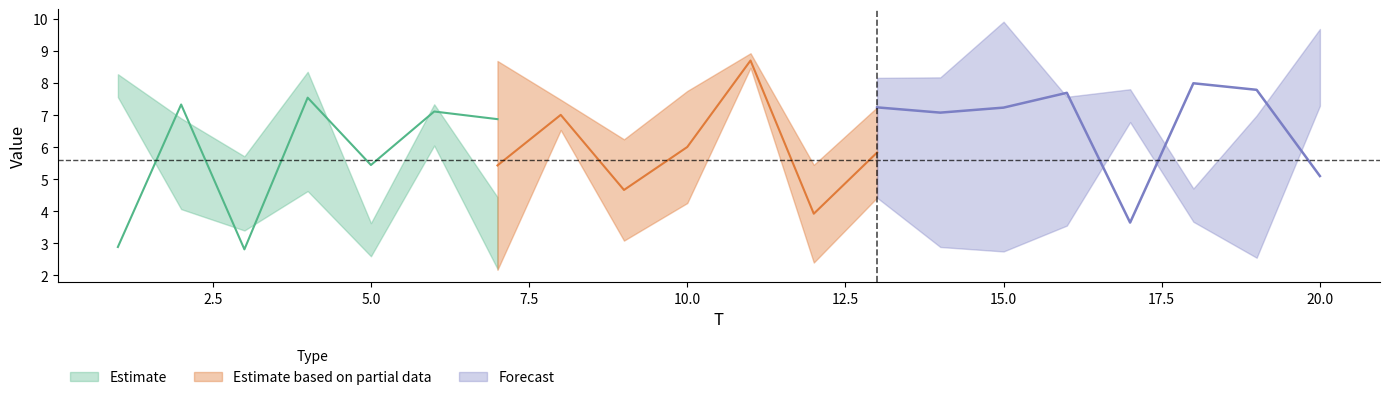

What is the value of the x3 point at the 17th from the left?

2.8